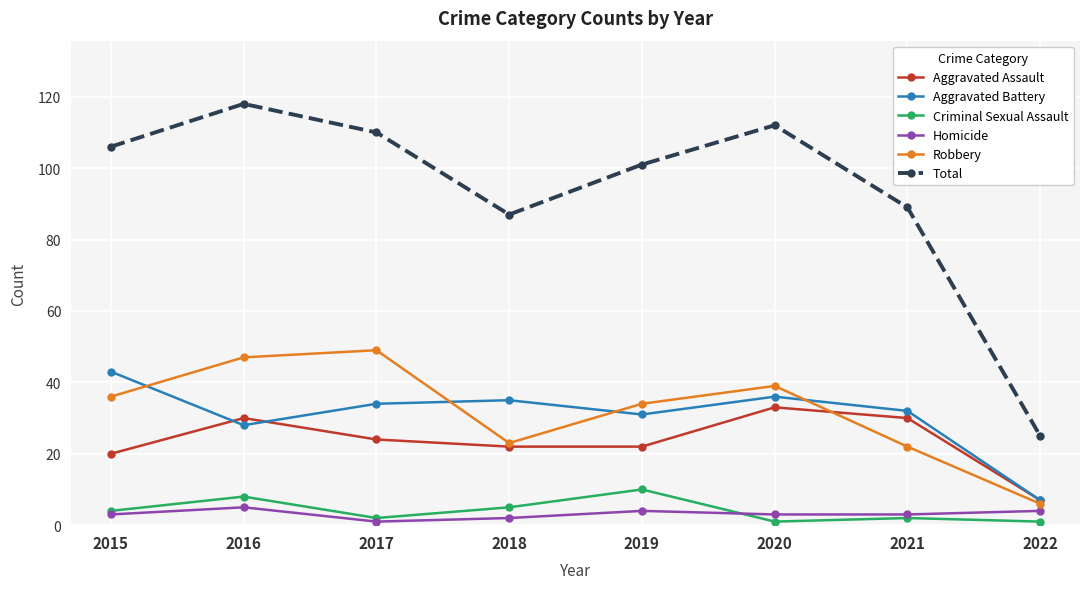

Is the value of Criminal Sexual Assault at 2016 greater than the value of Homicide at 2022?

Yes